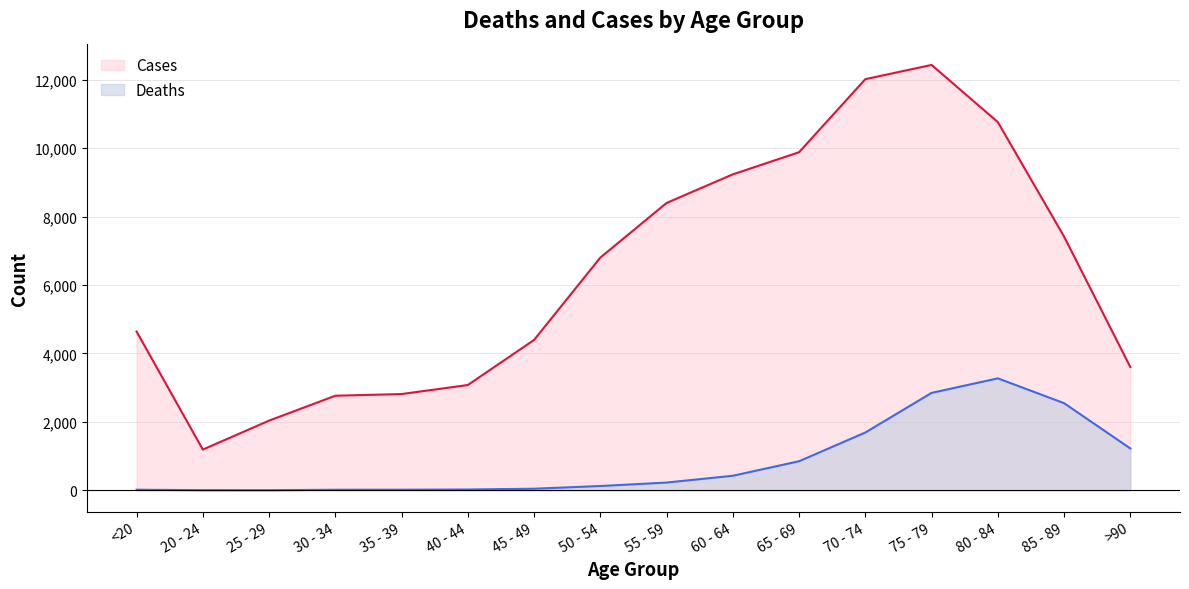

Where does the Cases series first go above 6803?

55 - 59